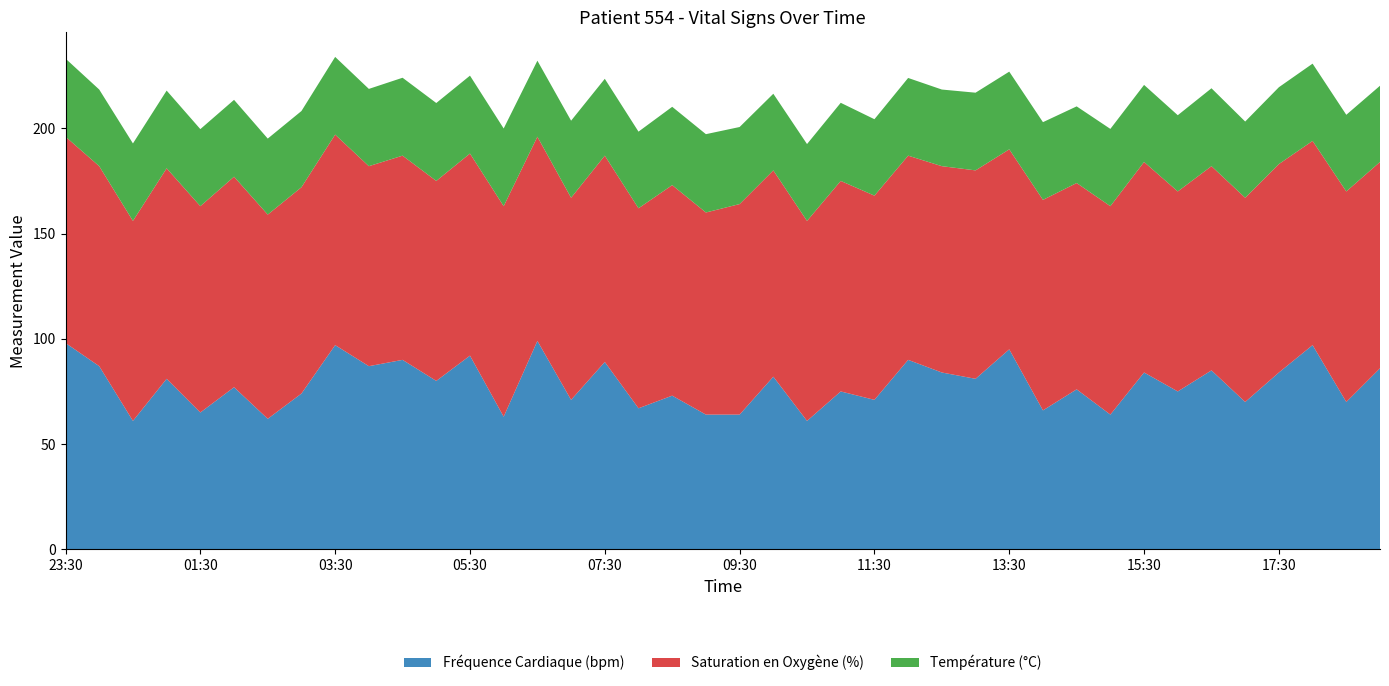

Reading right to left, what are all the values shown in this chart?

Fréquence Cardiaque (bpm): 86.0	70.0	97.0	84.0	70.0	85.0	75.0	84.0	64.0	76.0	66.0	95.0	81.0	84.0	90.0	71.0	75.0	61.0	82.0	64.0	64.0	73.0	67.0	89.0	71.0	99.0	63.0	92.0	80.0	90.0	87.0	97.0	74.0	62.0	77.0	65.0	81.0	61.0	87.0	98.0
Saturation en Oxygène (%): 98.0	100.0	97.0	99.0	97.0	97.0	95.0	100.0	99.0	98.0	100.0	95.0	99.0	98.0	97.0	97.0	100.0	95.0	98.0	100.0	96.0	100.0	95.0	98.0	96.0	97.0	100.0	96.0	95.0	97.0	95.0	100.0	98.0	97.0	100.0	98.0	100.0	95.0	95.0	98.0
Température (°C): 36.2	36.4	36.7	36.5	36.2	37.0	36.2	36.6	36.7	36.4	36.9	36.9	36.9	36.4	36.9	36.3	37.1	36.5	36.4	36.6	37.2	37.2	36.4	36.5	36.6	36.1	36.9	37.0	37.0	37.0	36.7	36.9	36.2	36.1	36.5	36.6	36.9	36.8	36.4	37.1